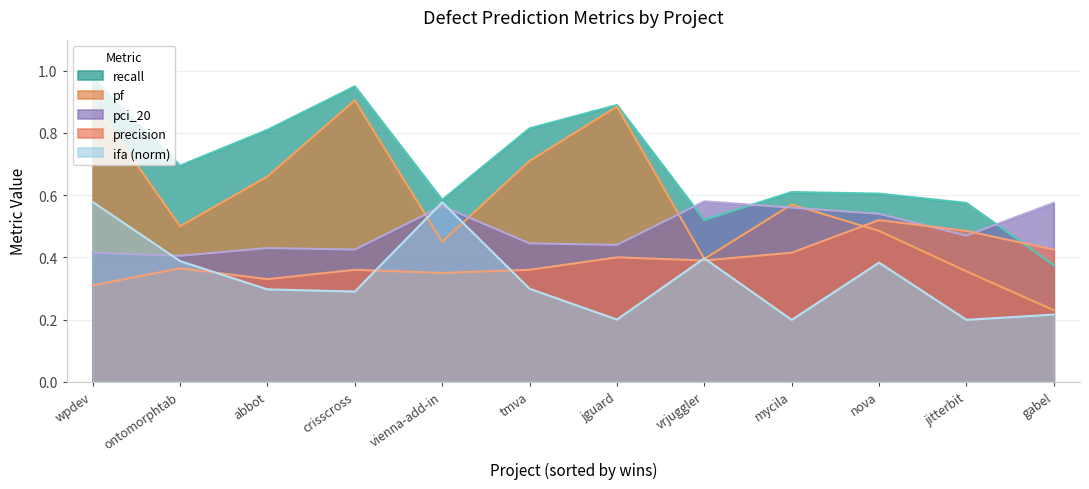

Which series has the widest spread of values?

pf